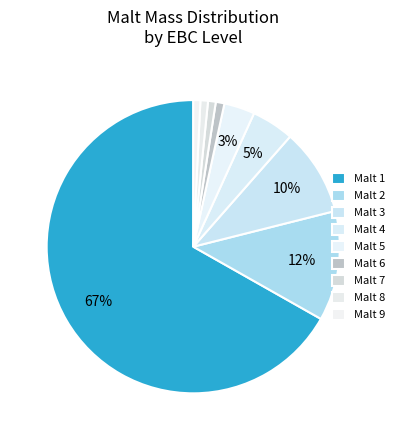

To the nearest percent, what is the difference between the largest and smallest slice percentages?

66%